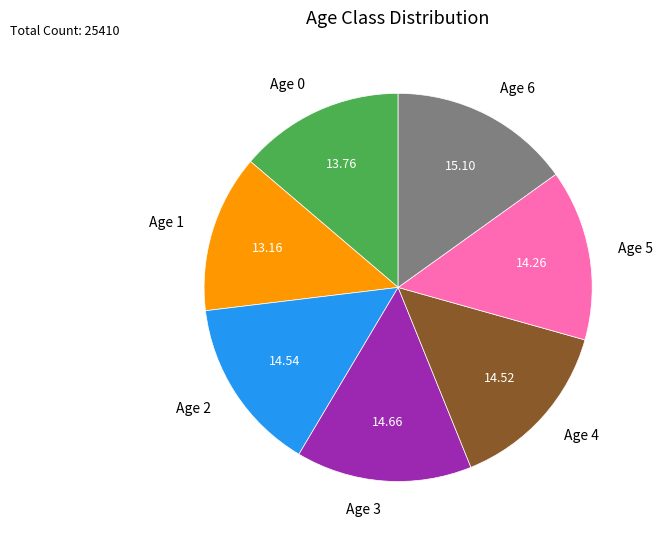

Is the sum of Age 2 and Age 1 greater than half?

No